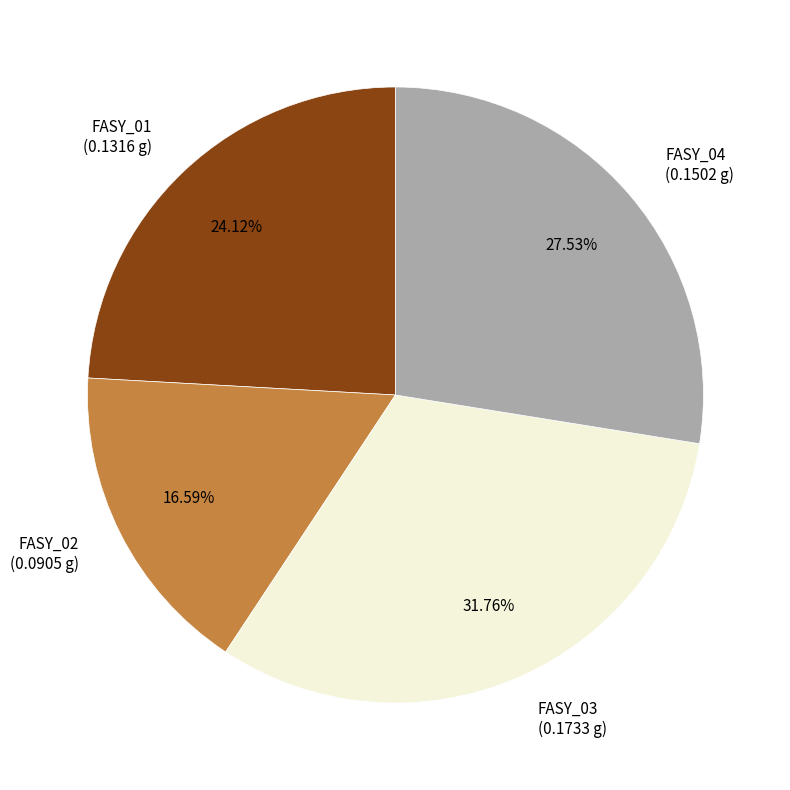

What percentage is the FASY_02 slice, to the nearest percent?

17%